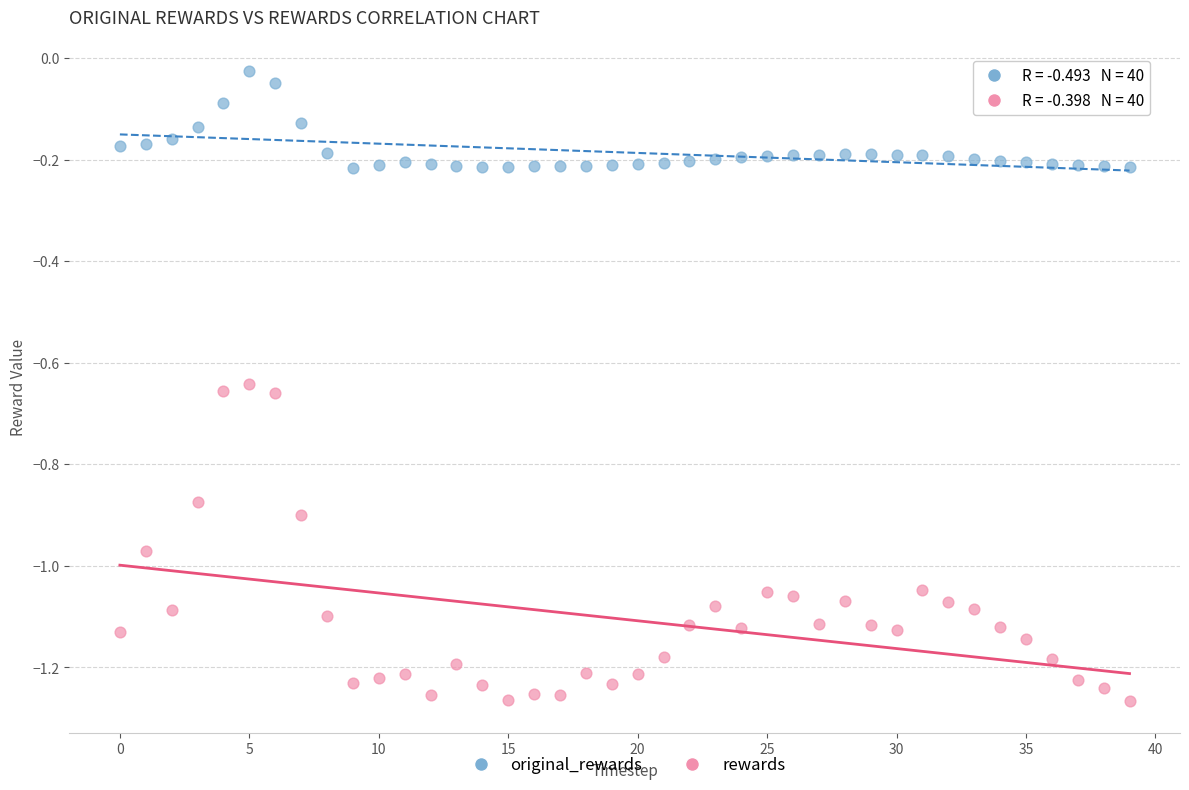

Which series reaches the maximum Y coordinate?

original_rewards